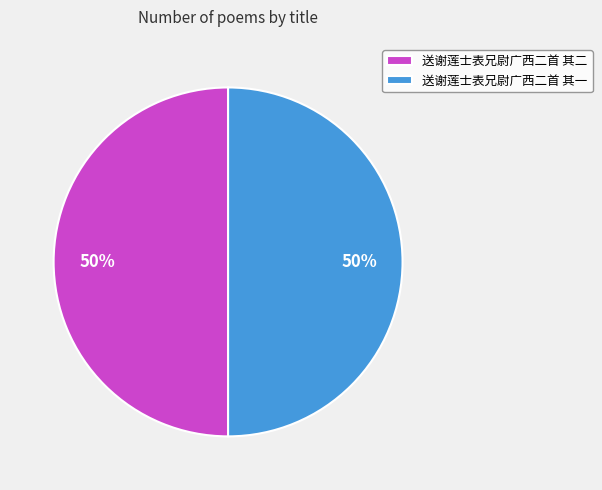

Is the sum of 送谢莲士表兄尉广西二首 其一 and 送谢莲士表兄尉广西二首 其二 greater than half?

Yes